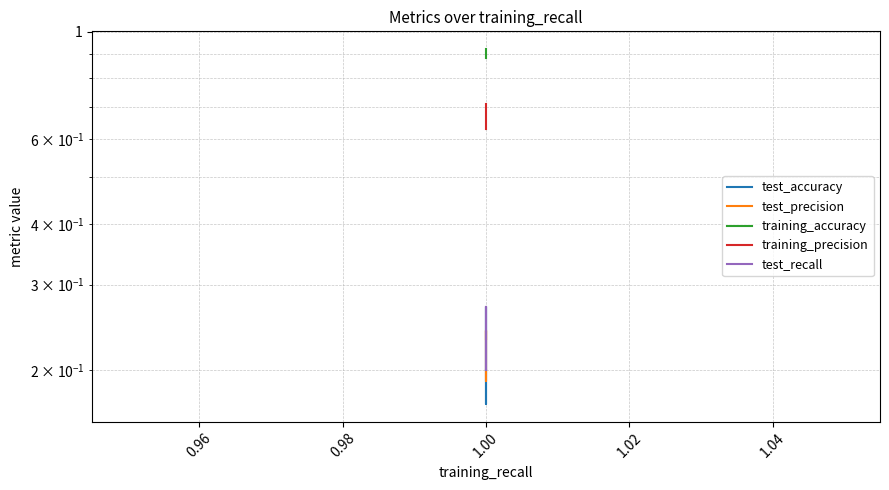

Which series has the widest spread of values?

test_accuracy